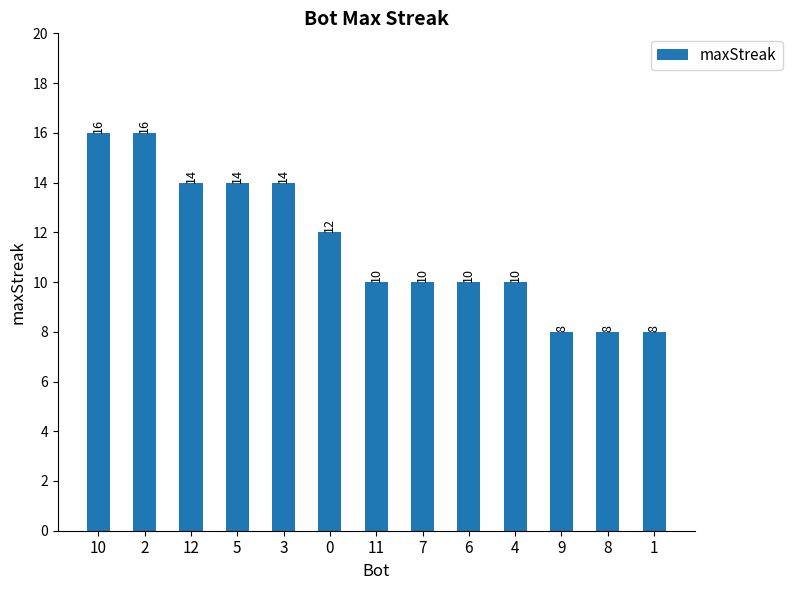

Count the number of data series in this chart.

1